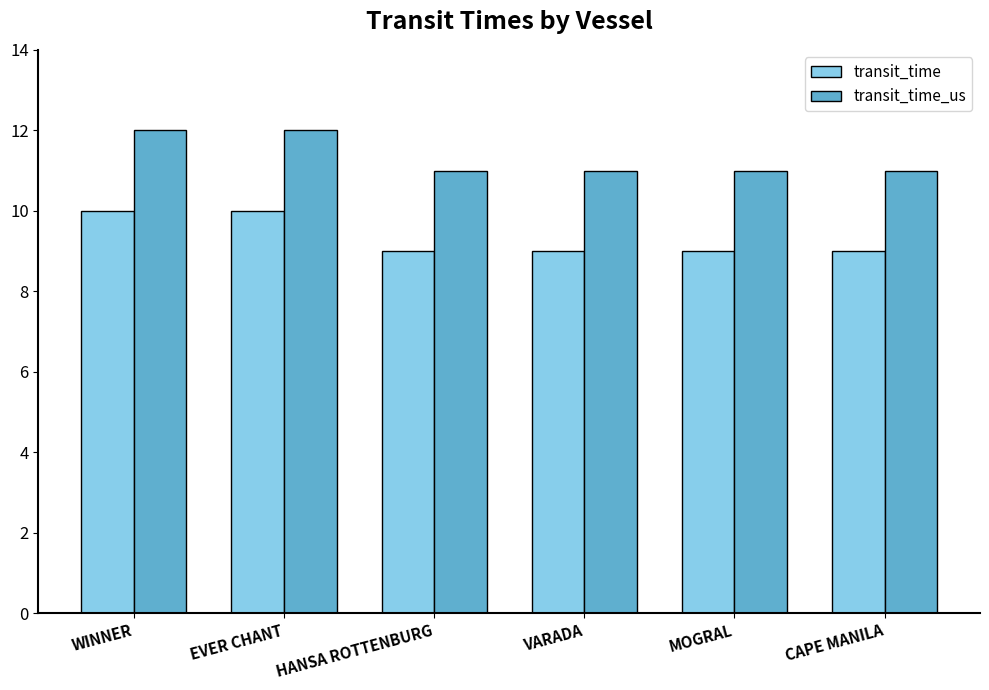

What value does the transit_time series have at CAPE MANILA?

9